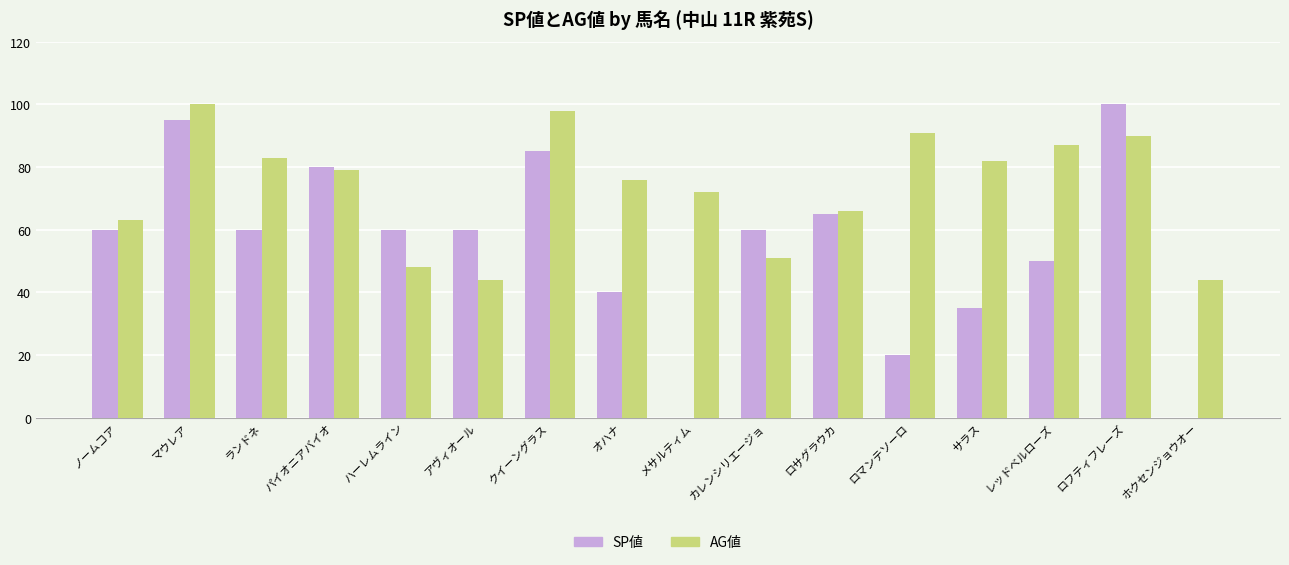

What is the greatest value displayed?

100